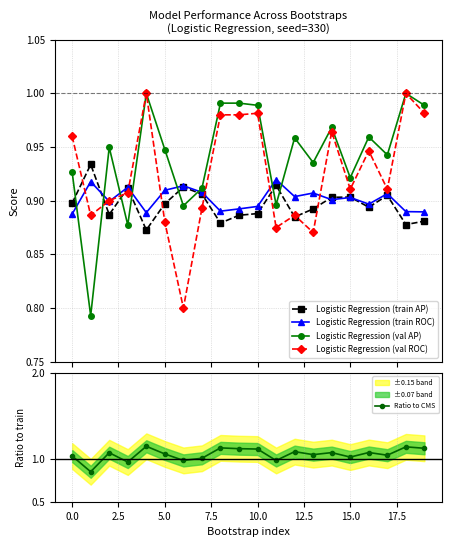

After their last crossing, which series has the higher values: Logistic Regression (train AP) or Logistic Regression (val AP)?

Logistic Regression (val AP)